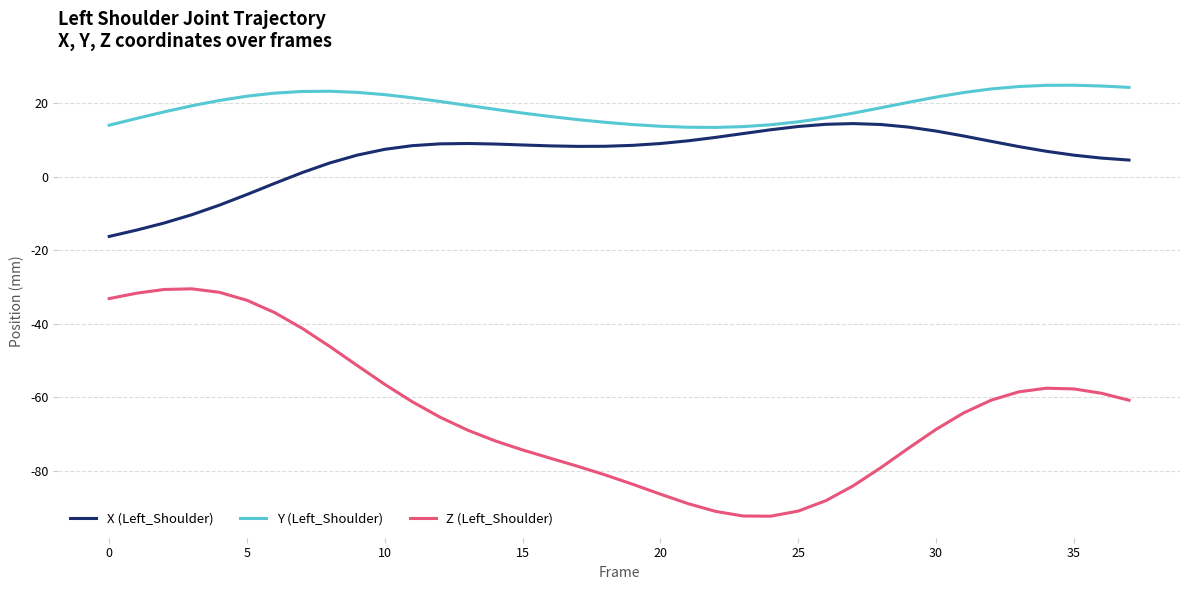

True or false: Y (Left_Shoulder) and Z (Left_Shoulder) intersect in this chart.

False